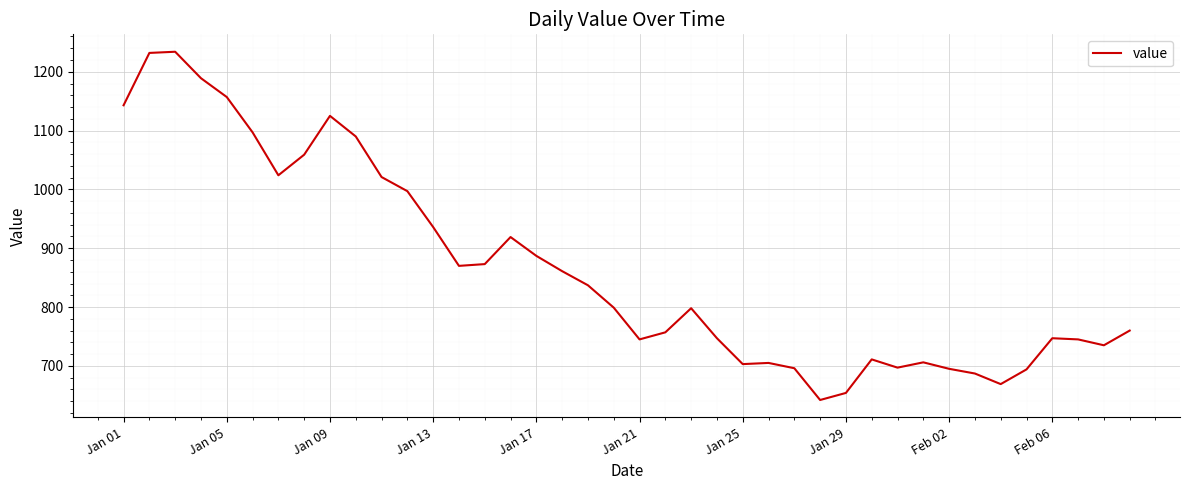

What is the difference between the maximum and minimum values?

592